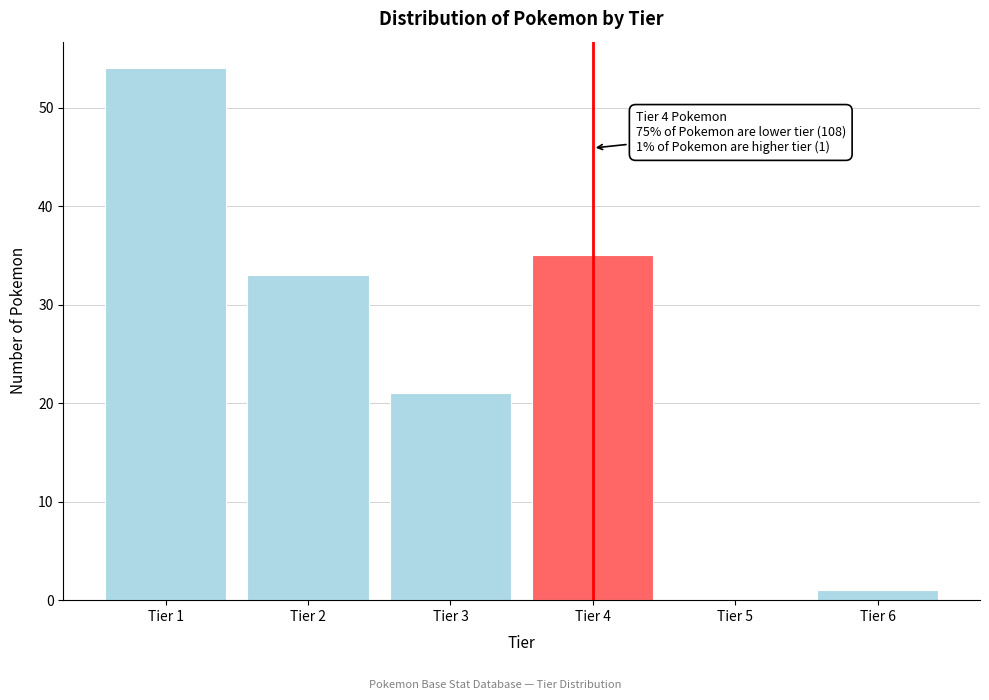

Reading left to right, list all the values displayed in this chart.

Tier 1=54	Tier 2=33	Tier 3=21	Tier 4=35	Tier 5=0	Tier 6=1